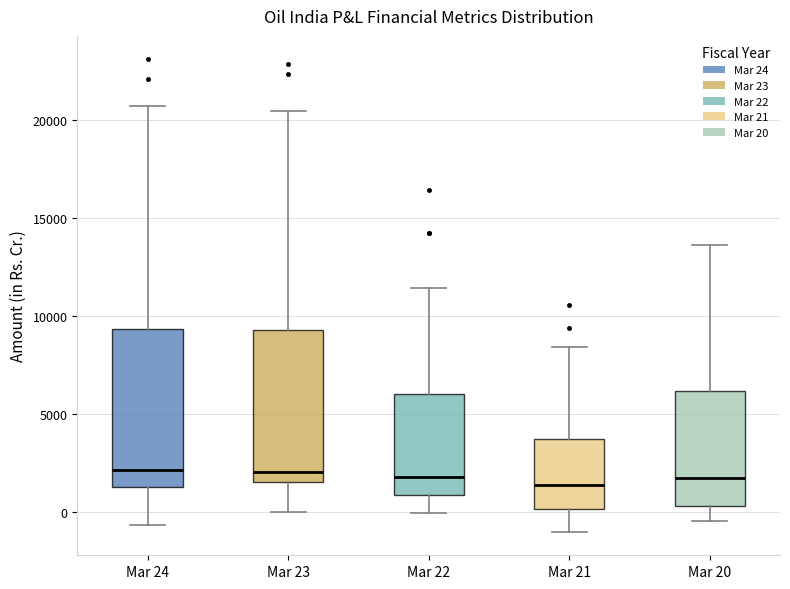

Where is the lower edge of the box for Mar 24 on the y-axis? The values are not printed on the chart, so give them approximately, as read against the axis.

1000